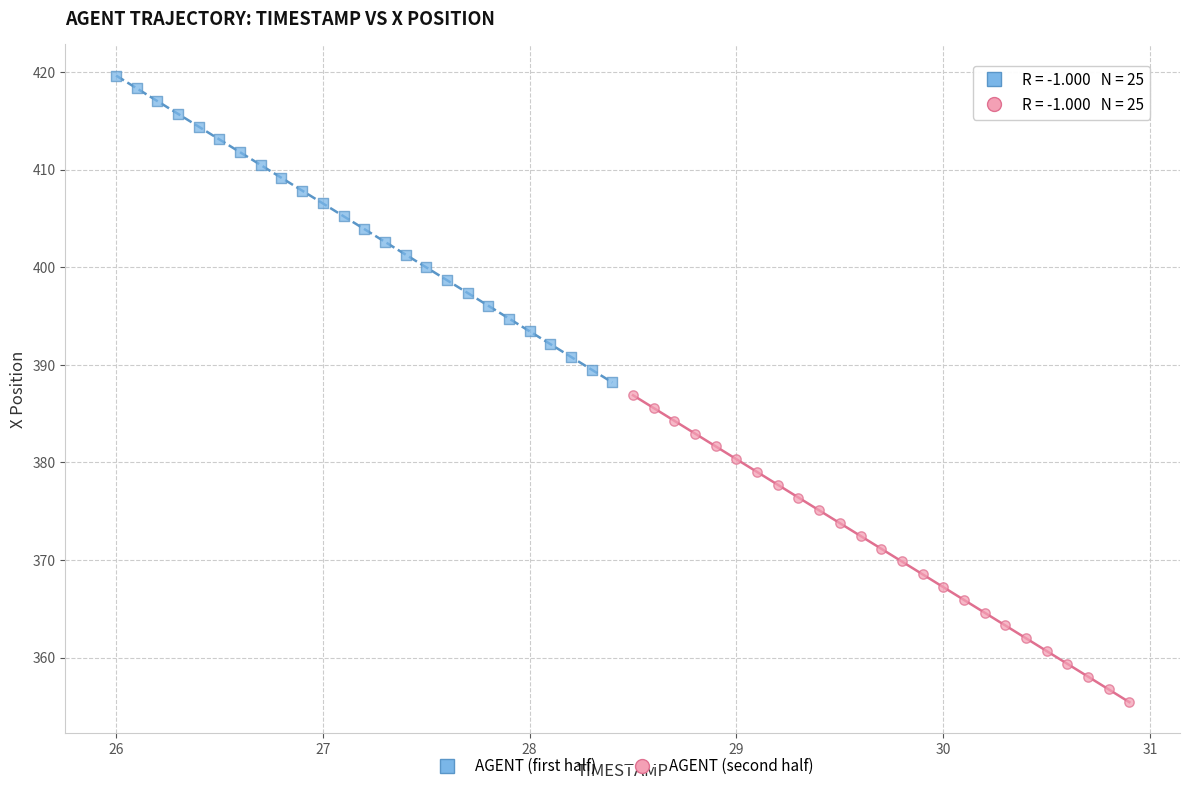

What are all the series names shown in the legend?

AGENT (first half), AGENT (second half)